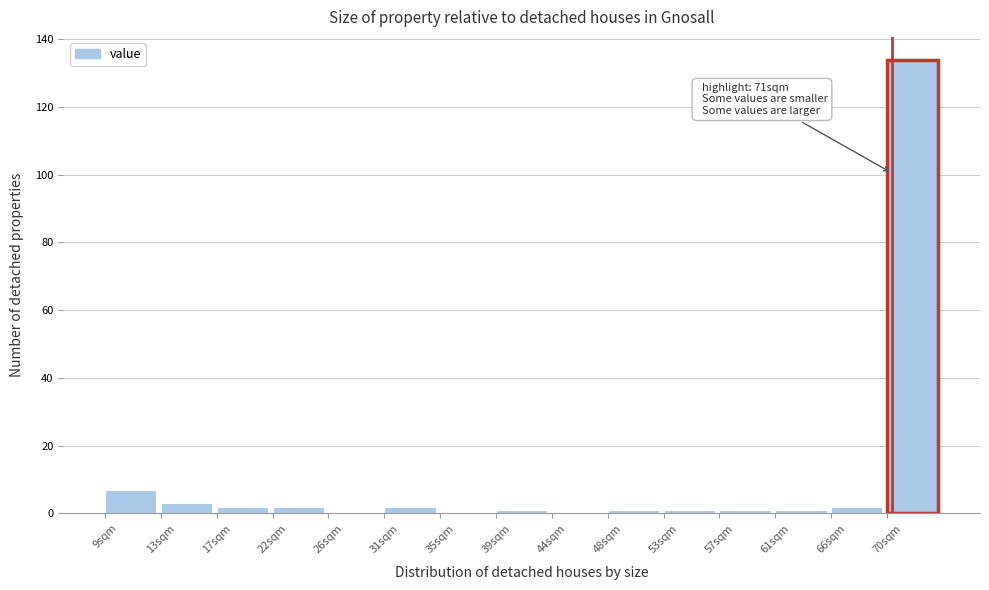

Reading right to left, extract all data points from this chart.

70sqm=134	66sqm=2	61sqm=1	57sqm=1	53sqm=1	48sqm=1	44sqm=0	39sqm=1	35sqm=0	31sqm=2	26sqm=0	22sqm=2	17sqm=2	13sqm=3	9sqm=7